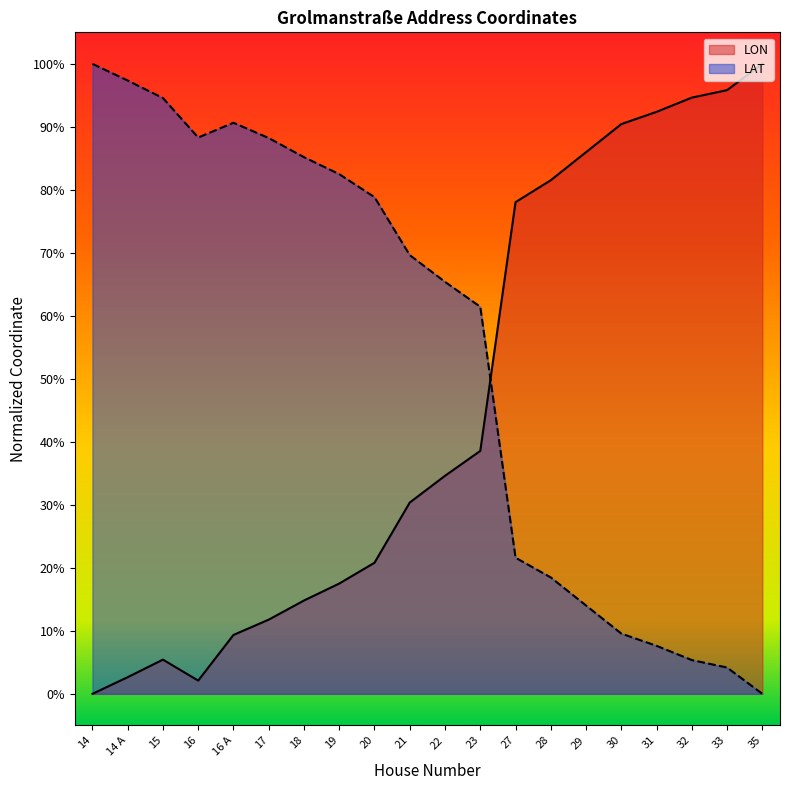

At which category does the chart reach its minimum across all series?

14